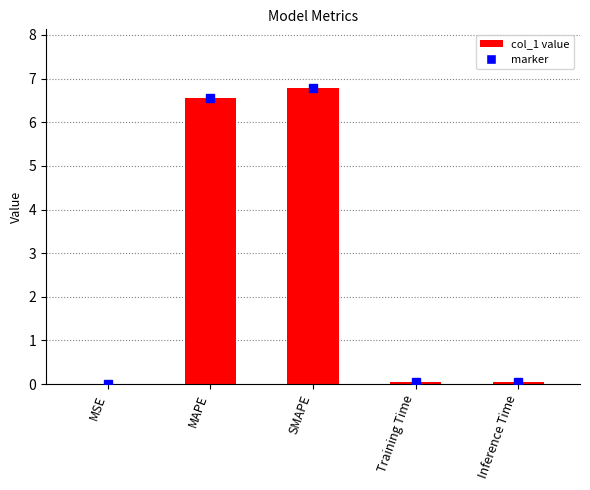

What value does the data have at MAPE?

6.6